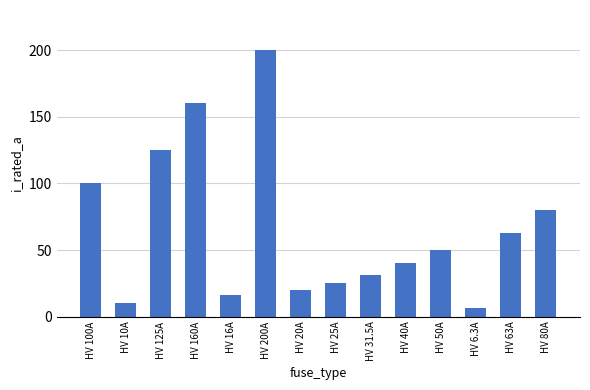

What is the average value?

66.2